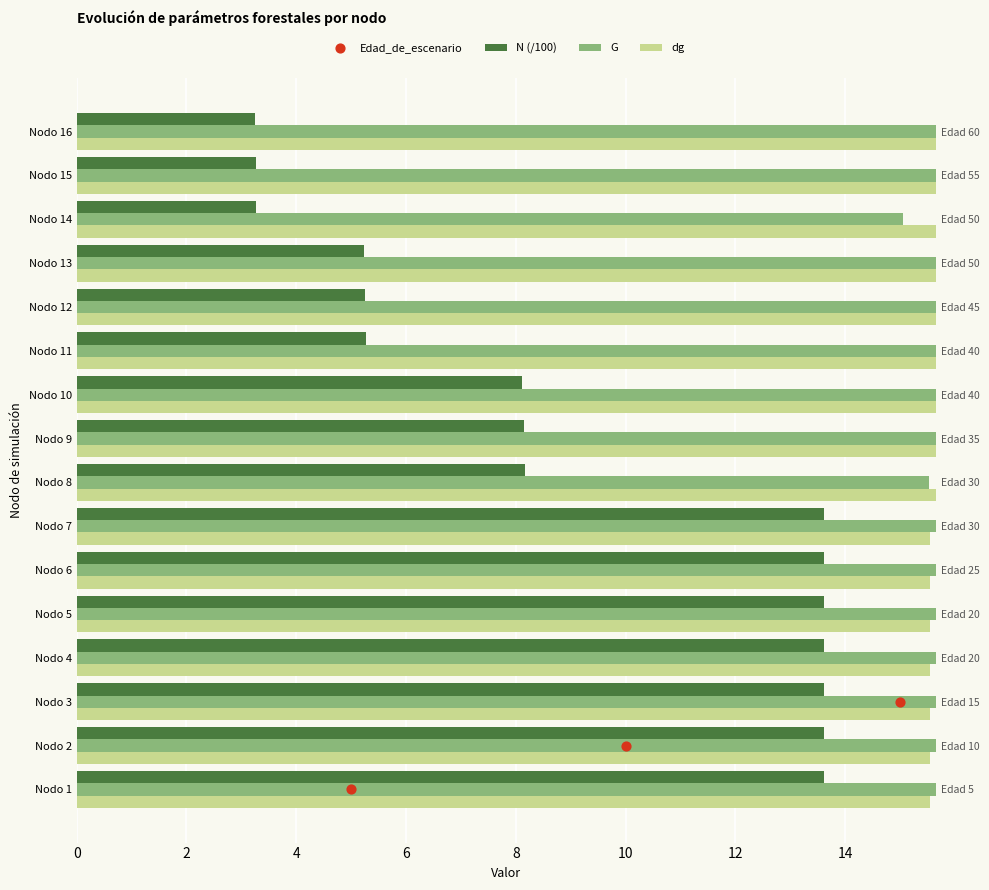

Which series contains the highest Y value?

dg